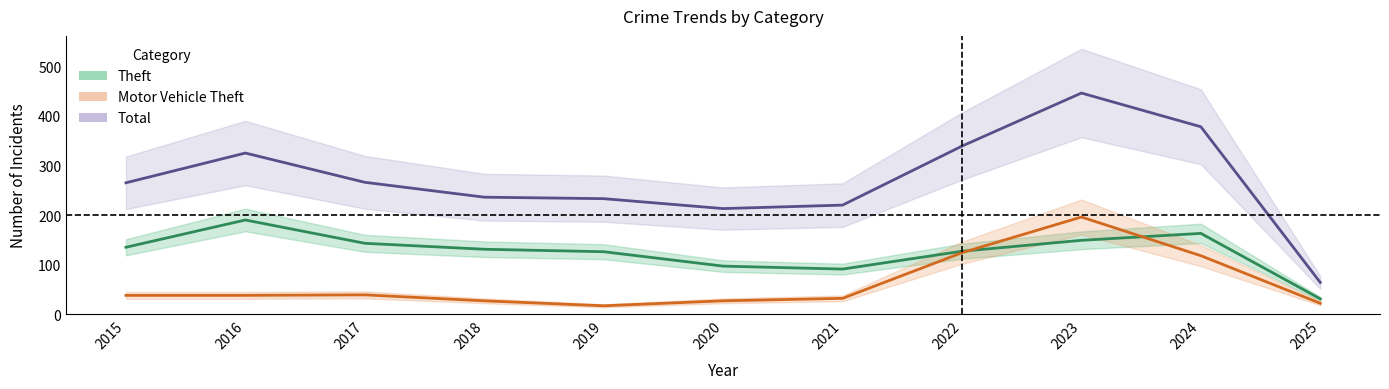

True or false: Theft and Total cross at least once.

False